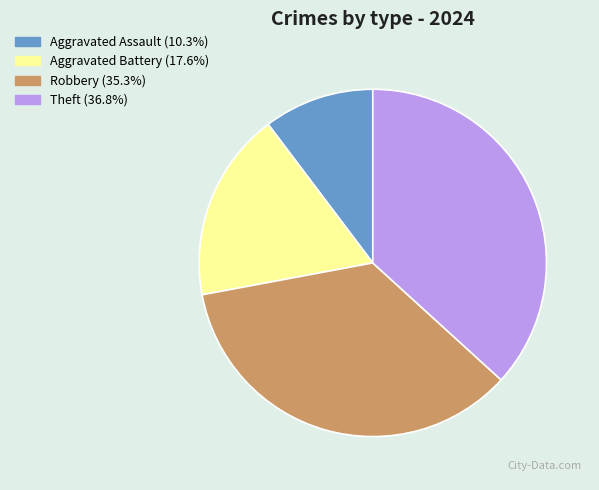

Do Theft (36.8%) and Aggravated Assault (10.3%) together represent more than half of the pie?

No